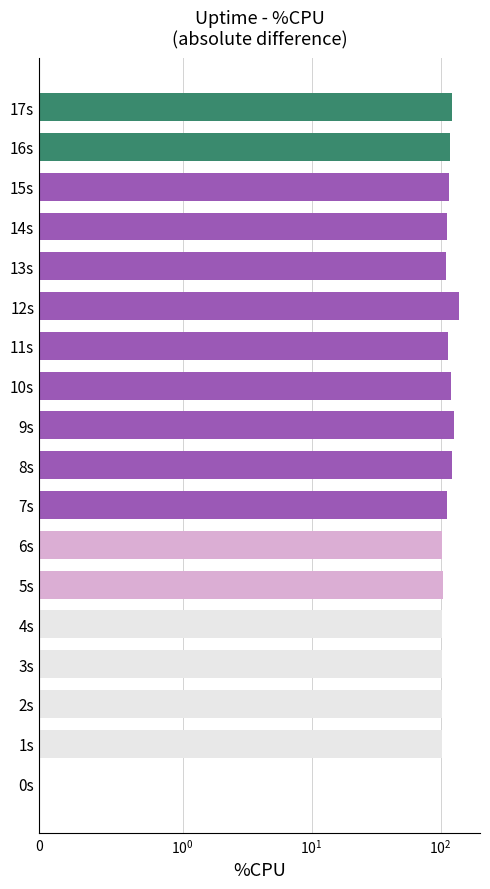

The value at 11s is 47.1. True or false?

False